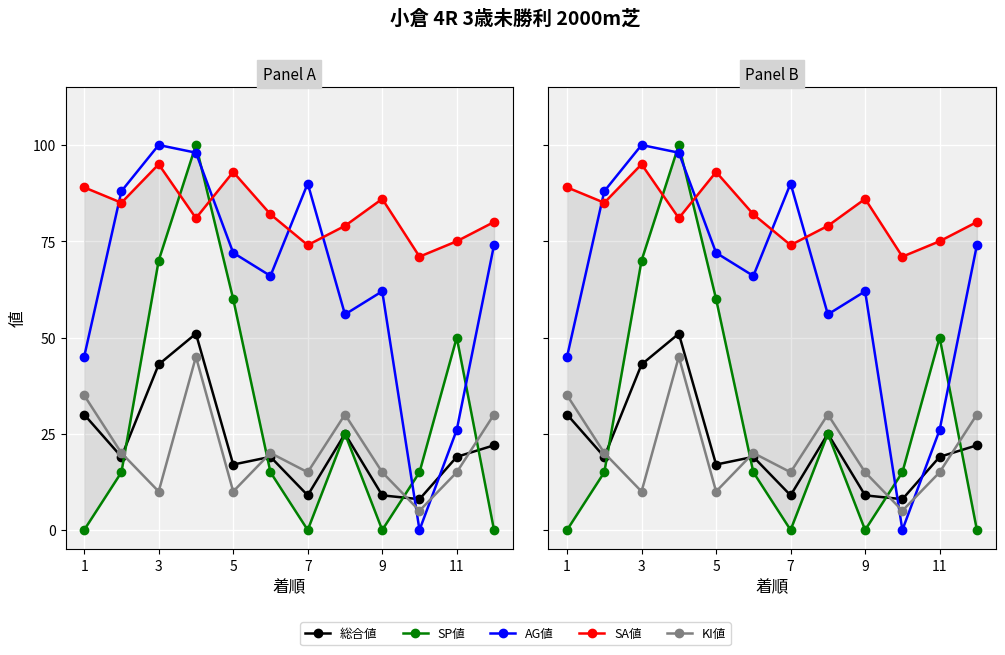

Read the KI値 value at 5, to the nearest 10.

10